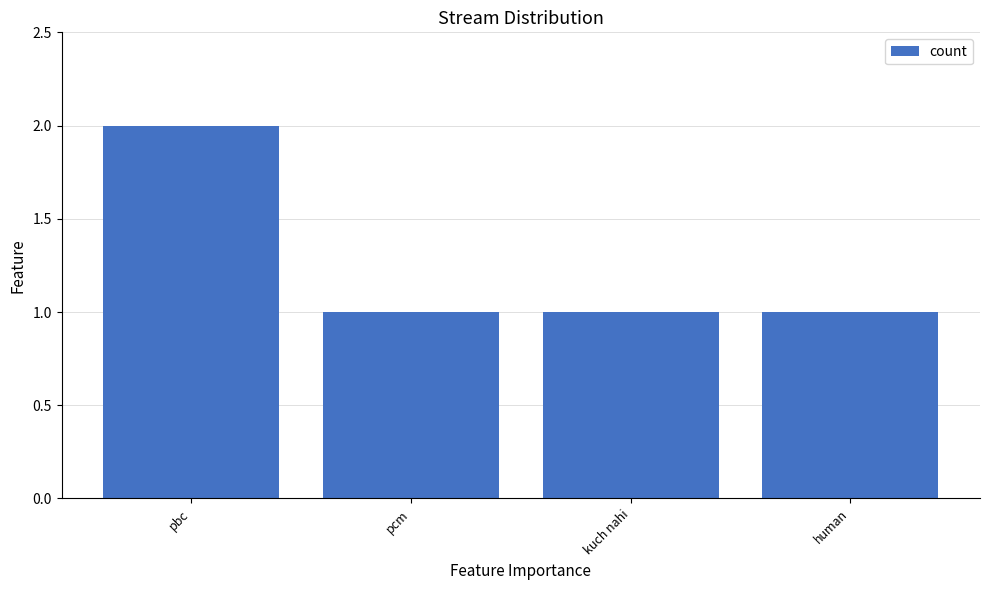

Which label corresponds to the largest value in the chart?

pbc